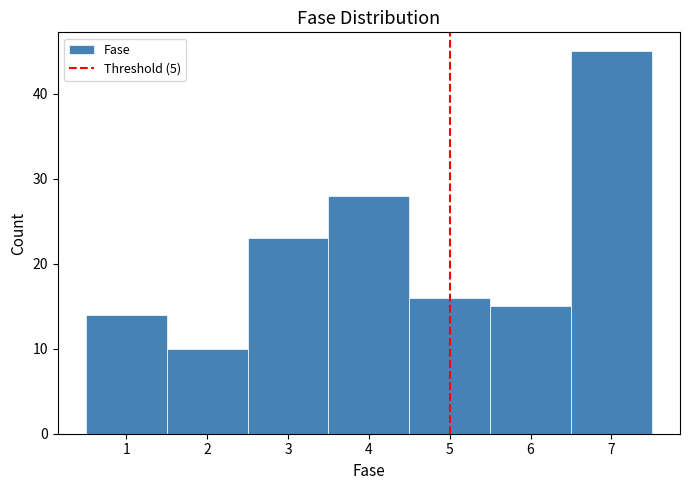

Reading left to right, transcribe this chart: for each bar, give the range it covers on the x-axis and its height. The values are not printed on the chart, so give them approximately, as read against the axis.

0.5 to 1.5: 14
1.5 to 2.5: 10
2.5 to 3.5: 23
3.5 to 4.5: 28
4.5 to 5.5: 16
5.5 to 6.5: 15
6.5 to 7.5: 45